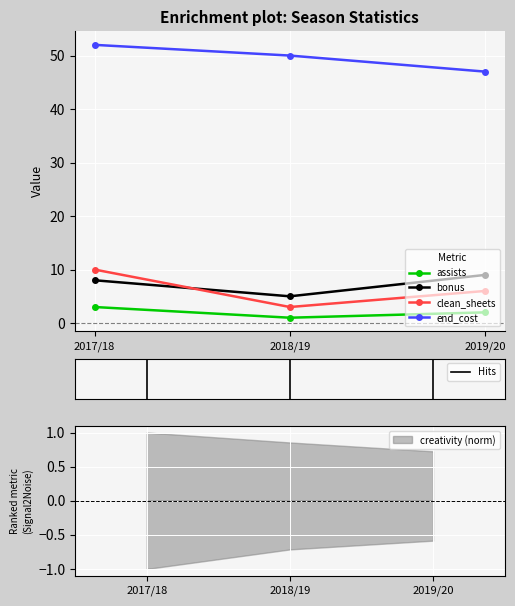

What value does the bonus series have at 2019/20?

9